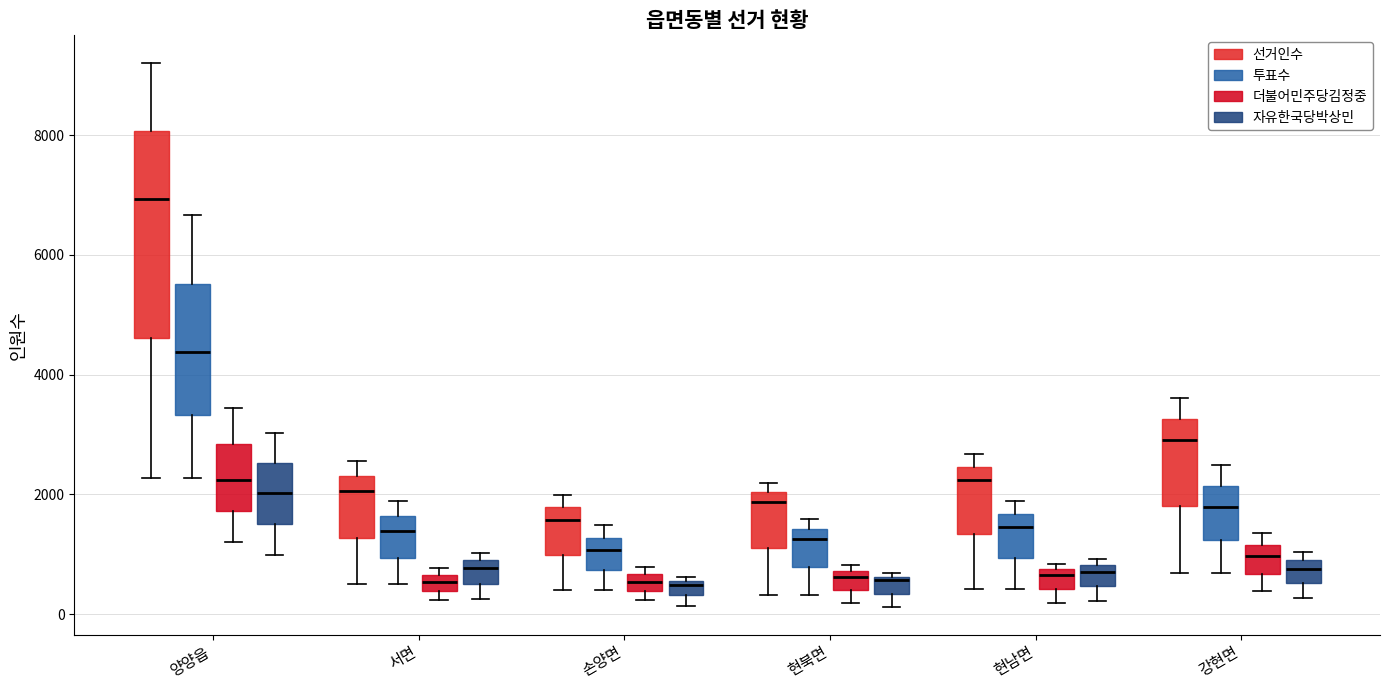

Comparing the boxes themselves (not the whiskers), which one is the tallest?

양양읍 (선거인수)